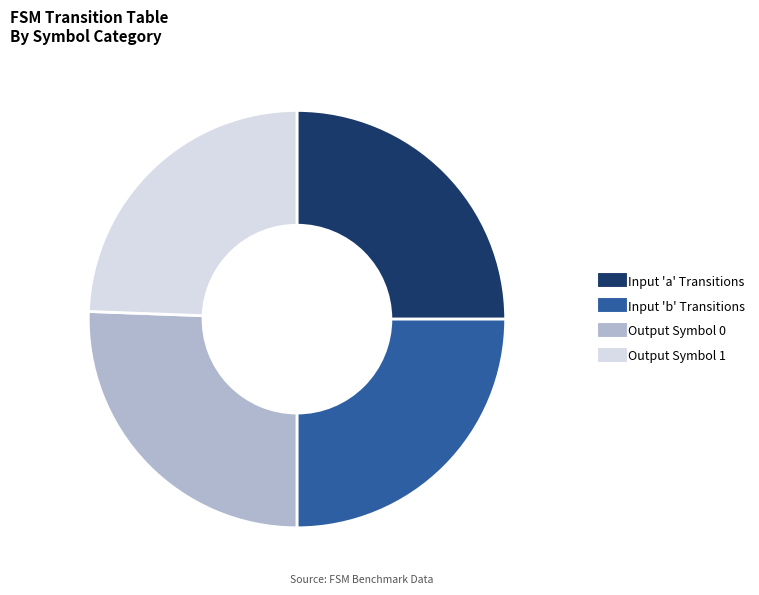

Is there any slice that represents more than half of the pie?

No